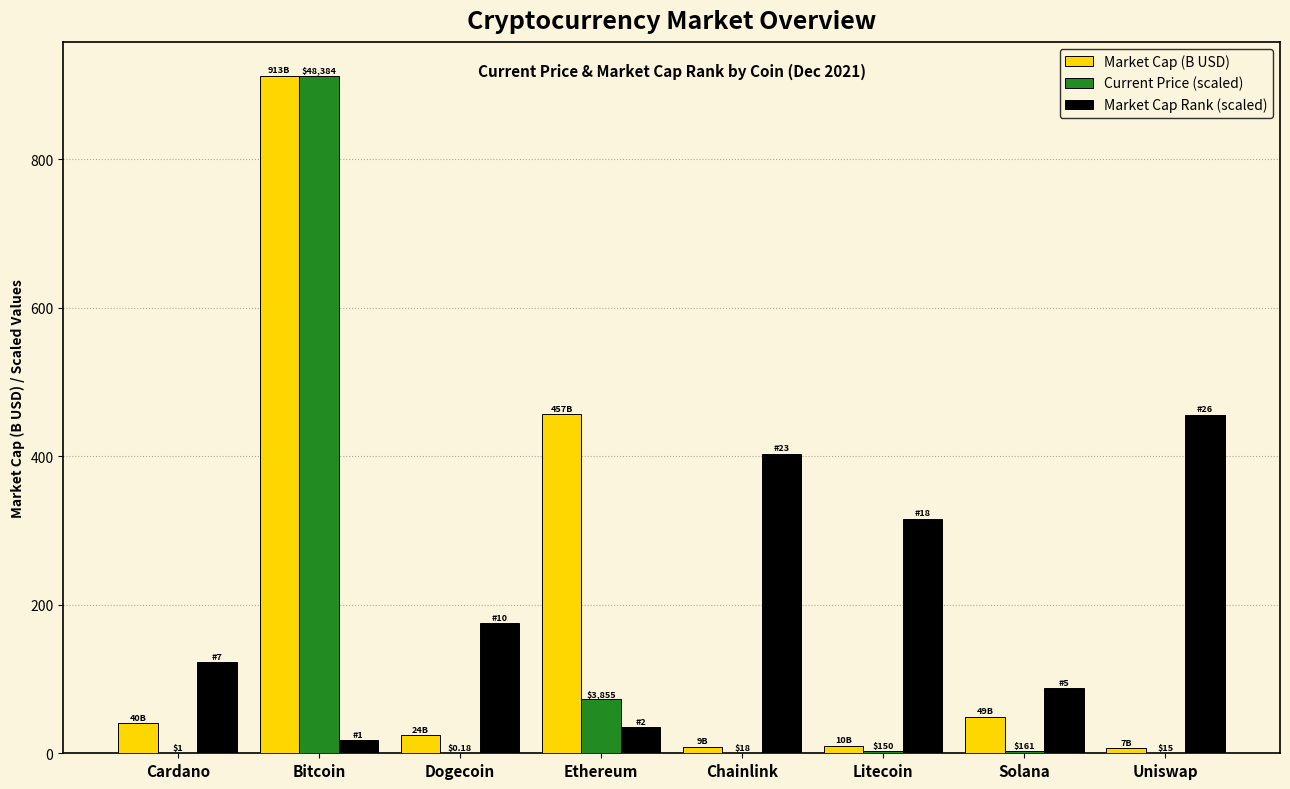

Between Litecoin and Solana, which series saw the biggest shift?

Market Cap Rank (scaled)